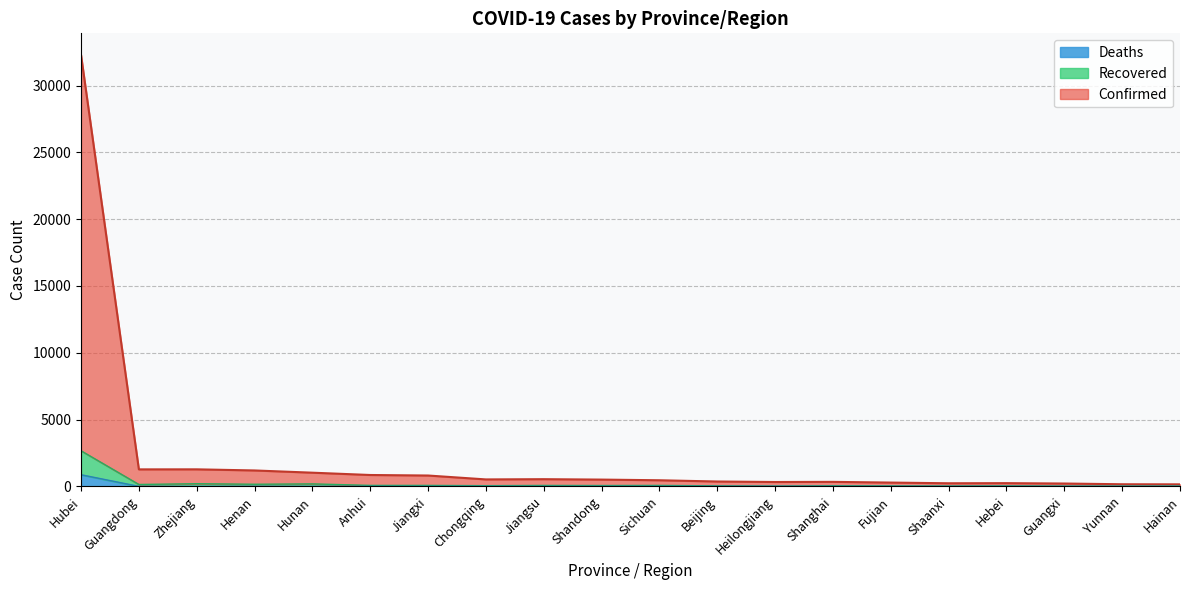

At which label does Recovered reach its peak?

Hubei